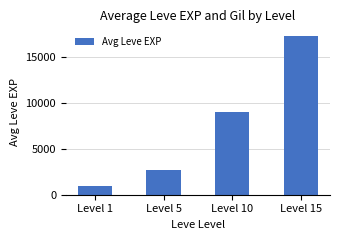

How many bars are there in total?

4